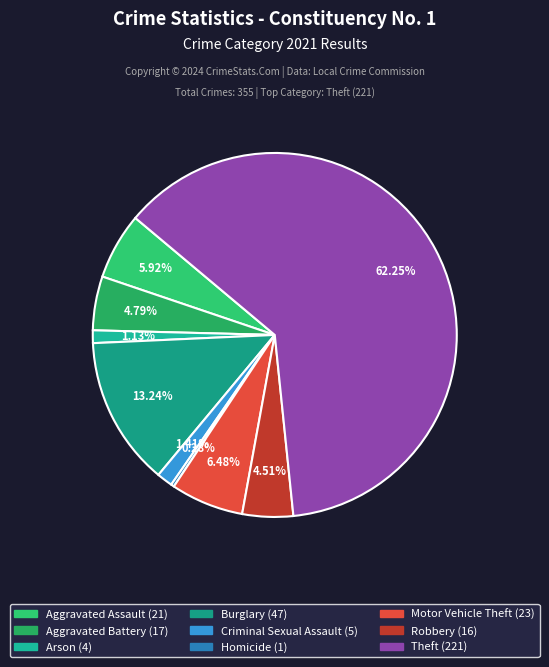

How many slices are in this pie chart?

9